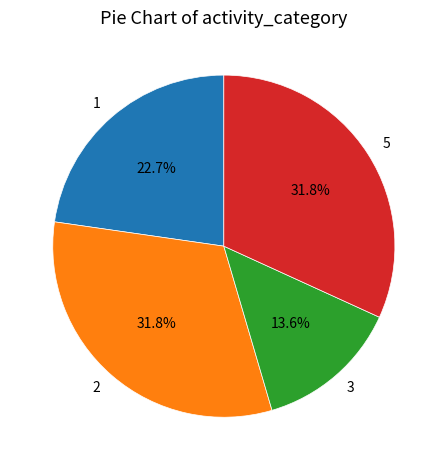

What is the smallest slice in the pie chart?

3